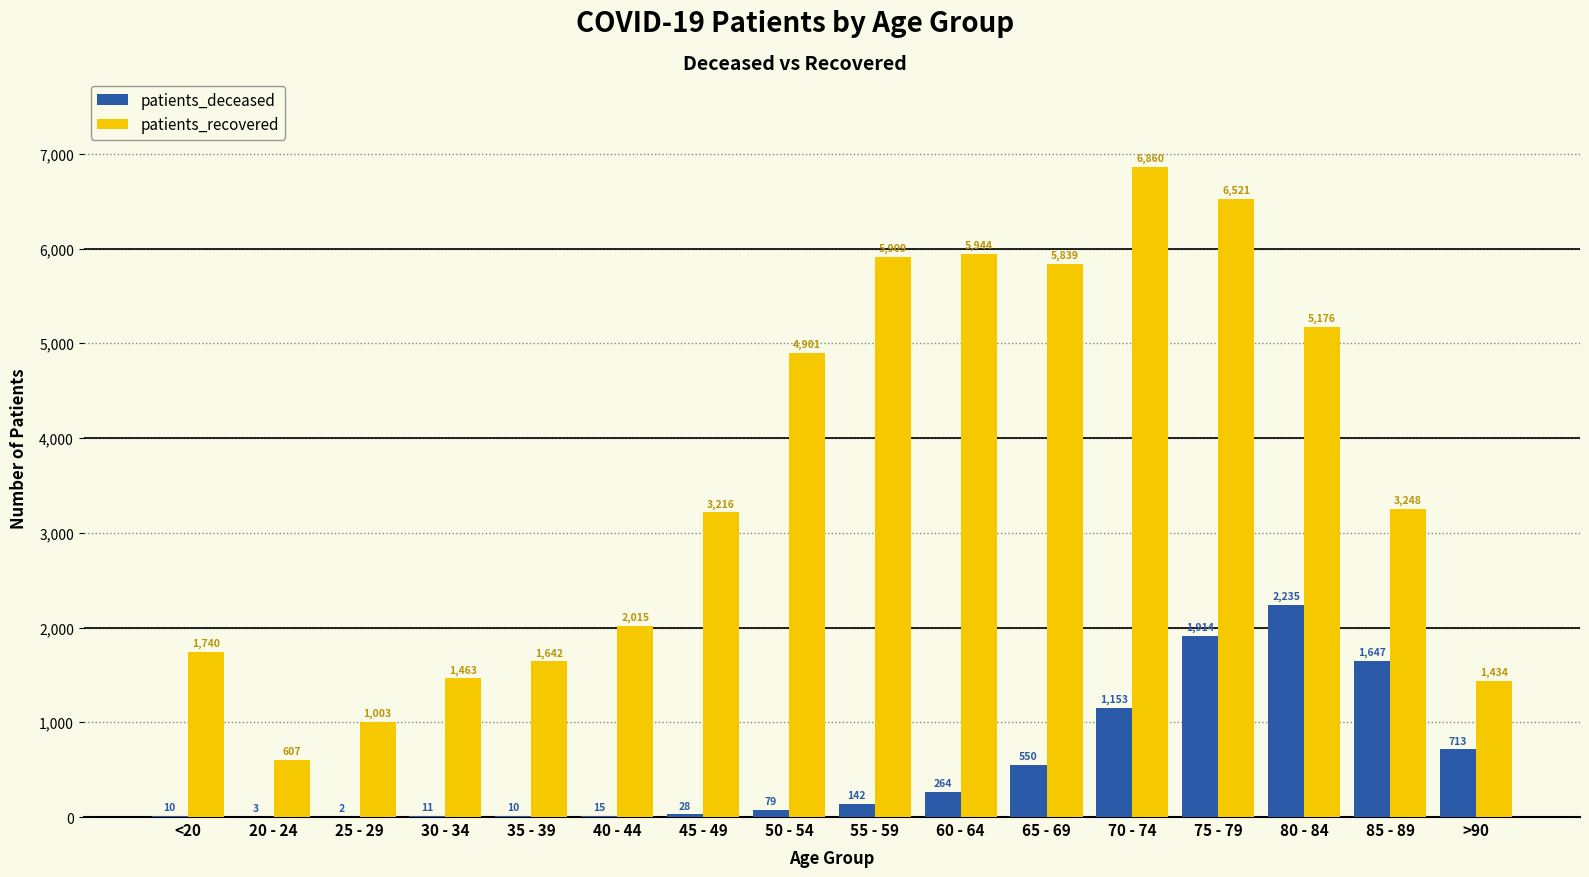

Reading left to right, extract all data points from this chart.

patients_deceased: 10	3	2	11	10	15	28	79	142	264	550	1153	1914	2235	1647	713
patients_recovered: 1740	607	1003	1463	1642	2015	3216	4901	5909	5944	5839	6860	6521	5176	3248	1434